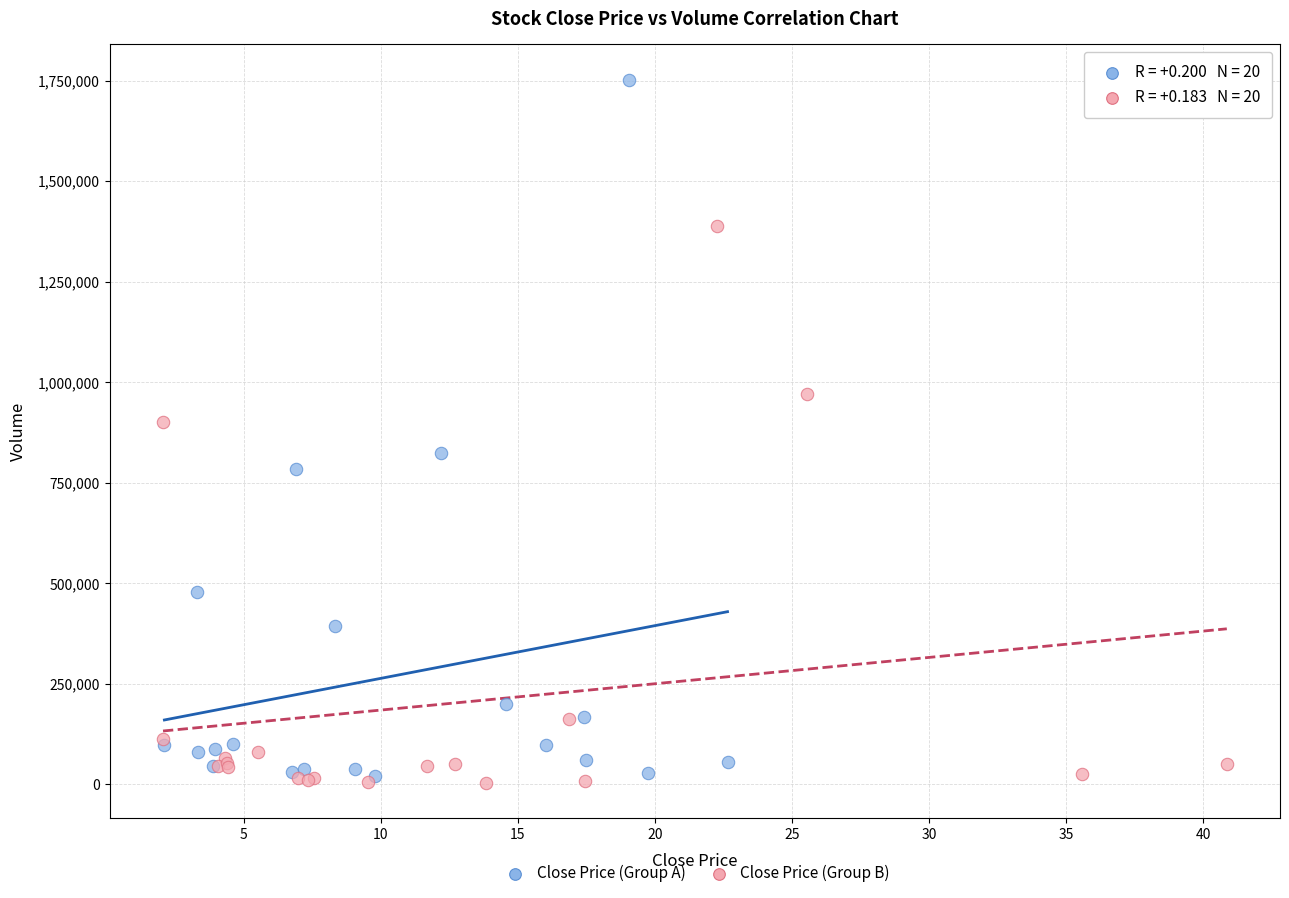

Which series reaches the maximum Y coordinate?

Close Price (Group A)